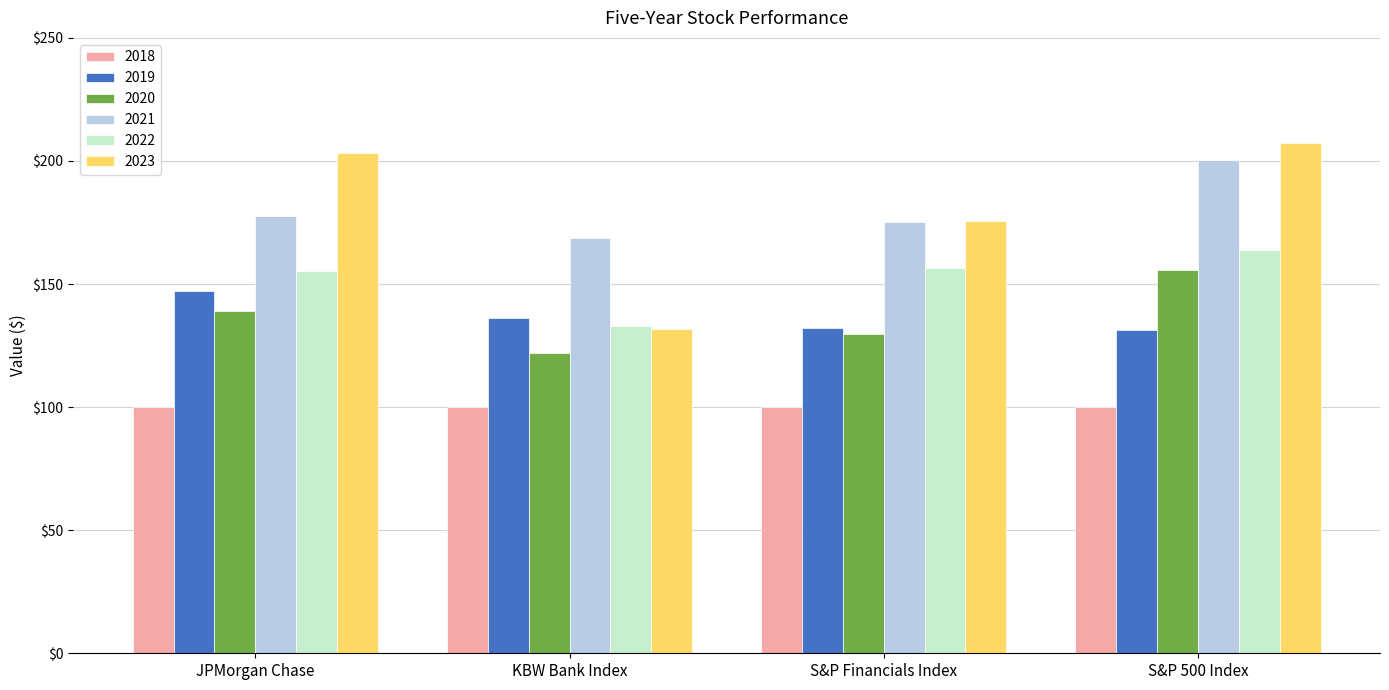

What is the difference between the 2019 values at KBW Bank Index and S&P 500 Index?

4.6